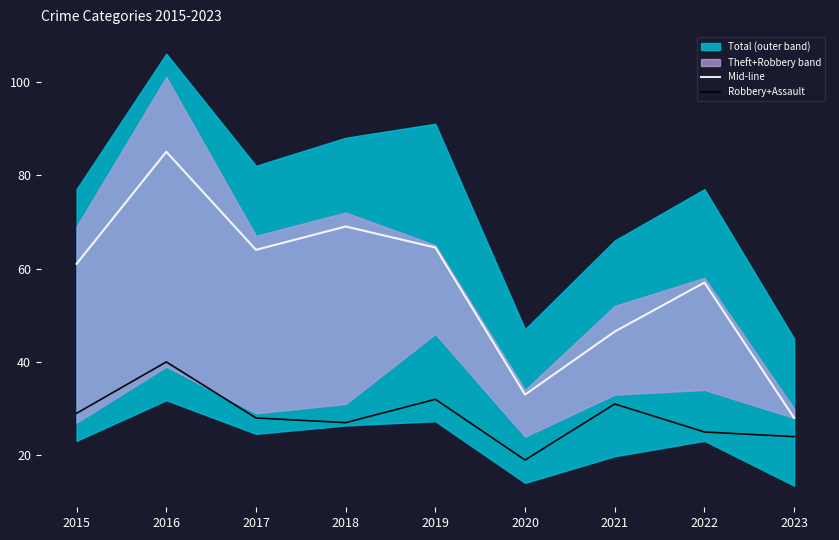

How many interior local peaks does the Mid-line series have?

3